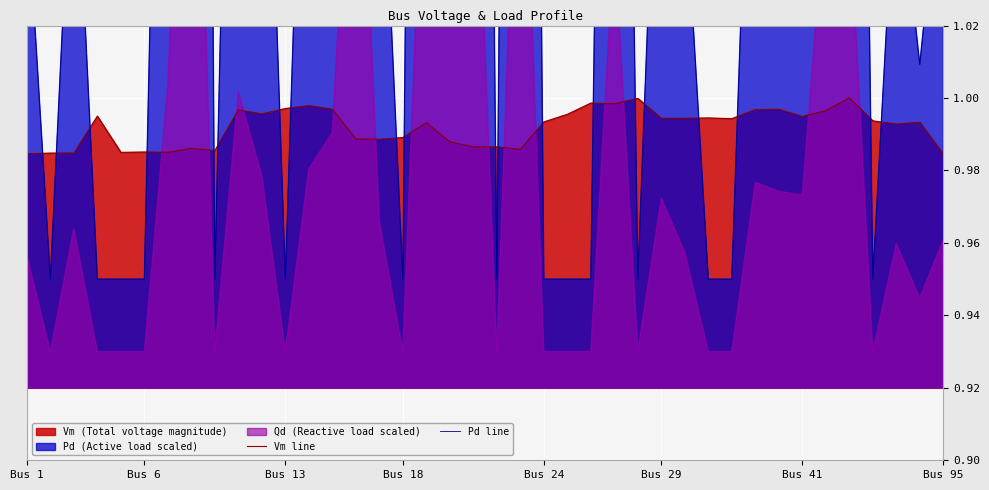

What is the value of the Pd line point at the 19th from the left?

1.9